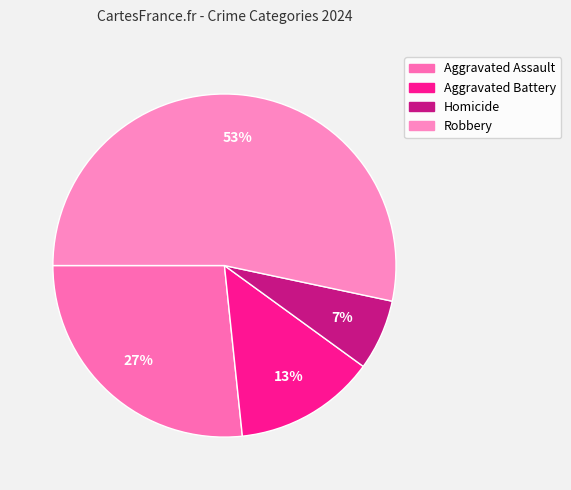

What is the smallest slice in the pie chart?

Homicide